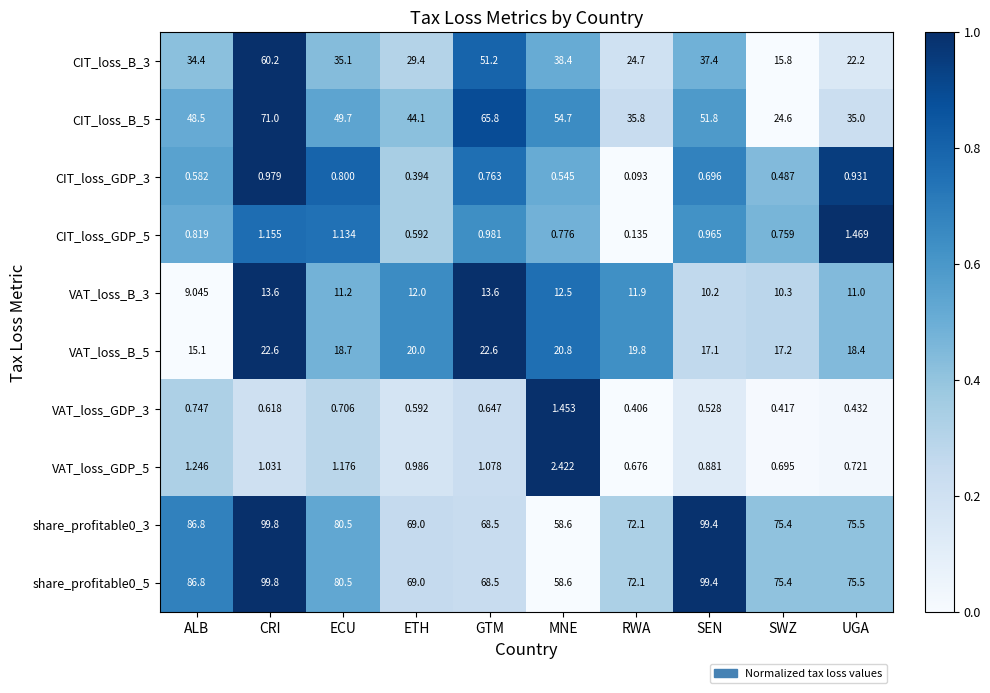

At which label is VAT_loss_GDP_3 closest to 0?

RWA